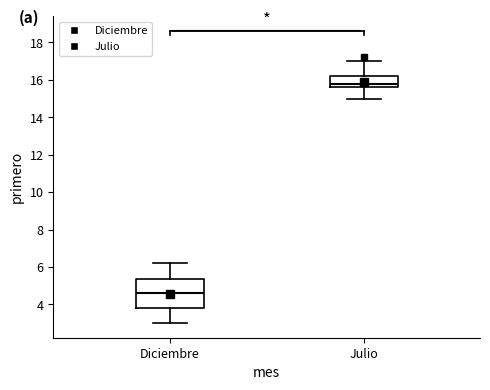

Where is the lower edge of the box for Diciembre on the y-axis? The values are not printed on the chart, so give them approximately, as read against the axis.

3.8